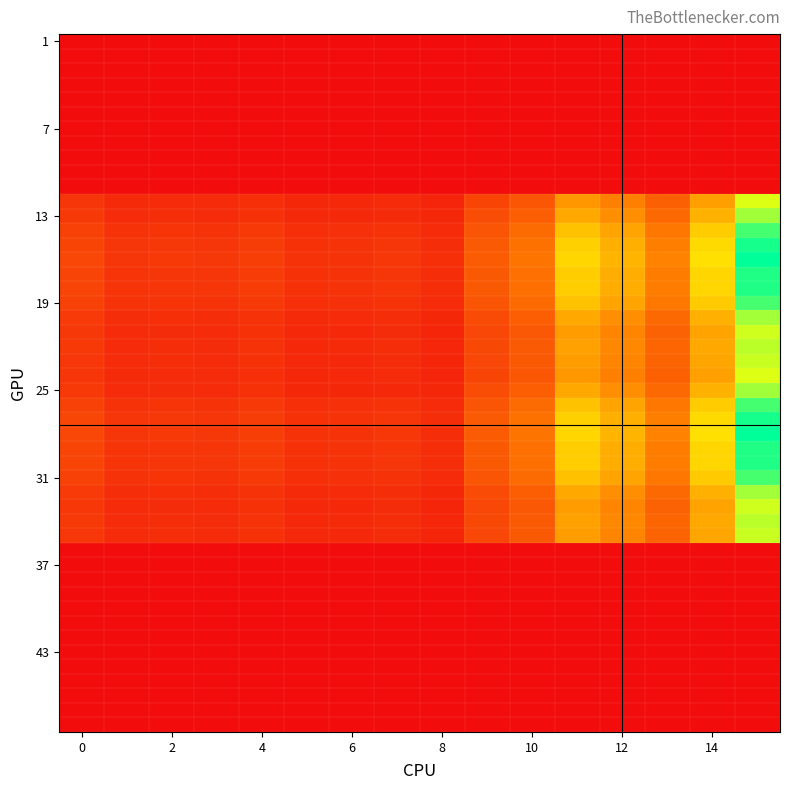

Reading left to right, what are all the values shown in this chart?

12: 15456.1	11053.2	11632.7	11226.4	13197.0	10036.9	10452.9	11452.9	9153.1	21182.5	27473.5	50880.2	43110.6	31107.0	53412.4	90943.8
13: 16815.1	11492.4	12118.1	11629.7	13757.9	10268.8	10356.9	10988.4	10151.4	23492.7	30469.7	56429.1	47812.2	34499.5	59237.5	100862.1
14: 19706.1	14092.6	14831.4	14313.3	16825.8	12796.8	13327.2	14602.1	11670.0	27007.2	35027.9	64870.8	54964.8	39660.6	68099.4	115950.9
15: 21093.7	15084.9	15875.8	15321.2	18010.5	13697.9	14265.6	15630.3	12491.8	28908.9	37494.5	69438.8	58835.2	42453.3	72894.6	124115.6
16: 21695.0	15514.9	16328.3	15758.0	18524.0	14088.4	14672.3	16075.9	12847.8	29733.0	38563.3	71418.2	60512.4	43663.5	74972.6	127653.7
17: 20762.4	14848.0	15626.4	15080.6	17727.7	13482.7	14041.6	15384.8	12295.6	28454.9	36905.6	68348.1	57911.1	41786.6	71749.8	122166.3
18: 20759.1	14845.6	15623.9	15078.1	17724.8	13480.5	14039.3	15382.3	12293.6	28450.2	36899.6	68337.1	57901.7	41779.8	71738.1	122146.5
19: 19681.3	14074.9	14812.8	14295.3	16804.6	12780.7	13310.5	14583.7	11655.3	26973.2	34983.9	64789.3	54895.7	39610.8	68013.8	115805.2
20: 17043.0	12188.1	12827.1	12379.0	14551.9	11067.4	11526.2	12628.7	10092.9	23357.4	30294.2	56104.2	47536.8	34300.8	58896.4	100281.2
21: 15832.3	11322.3	11915.9	11499.6	13518.2	10281.2	10707.4	11731.6	9376.0	21698.2	28142.2	52118.7	44160.0	31864.2	54712.6	93157.6
22: 16364.3	11702.7	12316.2	11886.0	13972.4	10626.6	11067.1	12125.8	9691.0	22427.2	29087.8	53869.8	45643.6	32934.8	56550.8	96287.4
23: 15993.0	11437.2	12036.9	11616.4	13655.4	10385.6	10816.1	11850.7	9471.1	21918.4	28427.9	52647.7	44608.2	32187.6	55267.9	94103.1
24: 15594.4	11059.0	11635.0	11227.9	13198.0	10038.9	10455.3	11455.8	9057.3	21182.5	27473.5	50880.2	43110.6	31107.0	53412.4	90943.8
25: 16891.5	11248.4	11957.3	11527.7	13555.2	10090.6	10184.3	10687.4	10045.1	23492.7	30469.7	56429.1	47812.2	34499.5	59237.5	100862.1
26: 19882.5	14099.9	14834.3	14315.3	16827.1	12799.3	13330.3	14605.8	11547.8	27007.2	35027.9	64870.8	54964.8	39660.6	68099.4	115950.9
27: 21282.5	15092.7	15878.9	15323.3	18012.0	13700.6	14268.9	15634.3	12361.0	28908.9	37494.5	69438.8	58835.2	42453.3	72894.6	124115.6
28: 21889.2	15523.0	16331.6	15760.1	18525.5	14091.1	14675.7	16079.9	12713.3	29733.0	38563.3	71418.2	60512.4	43663.5	74972.6	127653.7
29: 20948.2	14855.7	15629.5	15082.6	17729.1	13485.4	14044.8	15388.7	12166.8	28454.9	36905.6	68348.1	57911.1	41786.6	71749.8	122166.3
30: 20944.8	14853.3	15627.0	15080.2	17726.3	13483.2	14042.5	15386.2	12164.8	28450.2	36899.6	68337.1	57901.7	41779.8	71738.1	122146.5
31: 19857.5	14082.2	14815.7	14297.3	16806.0	12783.2	13313.5	14587.4	11533.3	26973.2	34983.9	64789.3	54895.7	39610.8	68013.8	115805.2
32: 17195.5	12194.4	12829.6	12380.7	14553.1	11069.6	11528.8	12632.0	9987.2	23357.4	30294.2	56104.2	47536.8	34300.8	58896.4	100281.2
33: 15974.0	11328.2	11918.2	11501.2	13519.3	10283.2	10709.8	11734.6	9277.8	21698.2	28142.2	52118.7	44160.0	31864.2	54712.6	93157.6
34: 16510.7	11708.8	12318.7	11887.6	13973.5	10628.7	11069.7	12128.9	9589.5	22427.2	29087.8	53869.8	45643.6	32934.8	56550.8	96287.4
35: 16136.2	11443.1	12039.2	11618.0	13656.5	10387.6	10818.5	11853.7	9371.9	21918.4	28427.9	52647.7	44608.2	32187.6	55267.9	94103.1